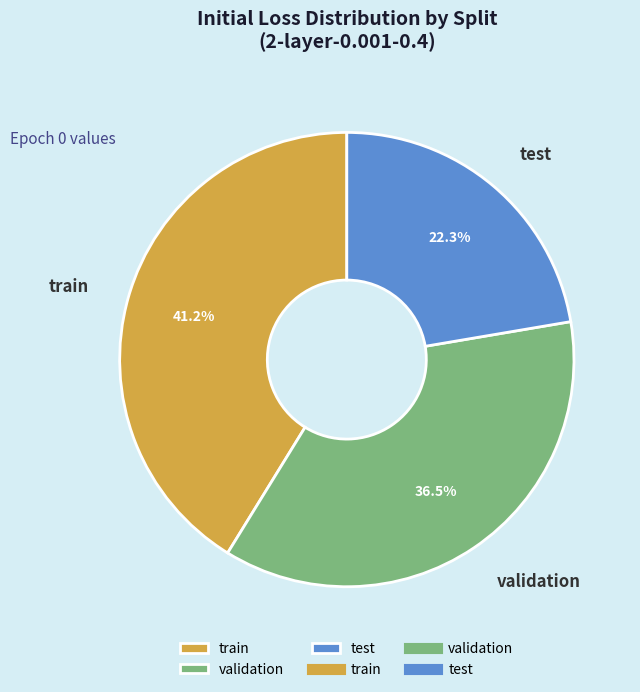

What percentage is NOT represented by validation?

63.5%